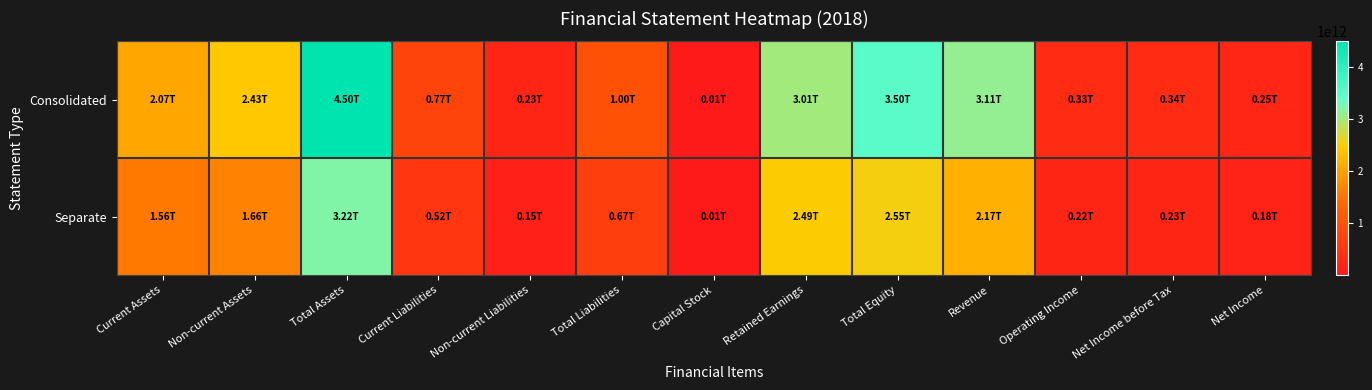

List the series in order of their peak value, lowest first.

Separate, Consolidated